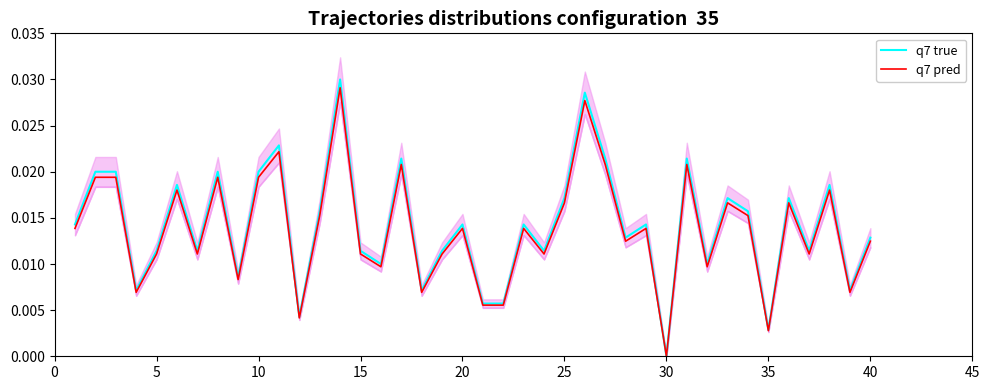

Rank the series by their average value, from lowest to highest.

q7 pred, q7 true